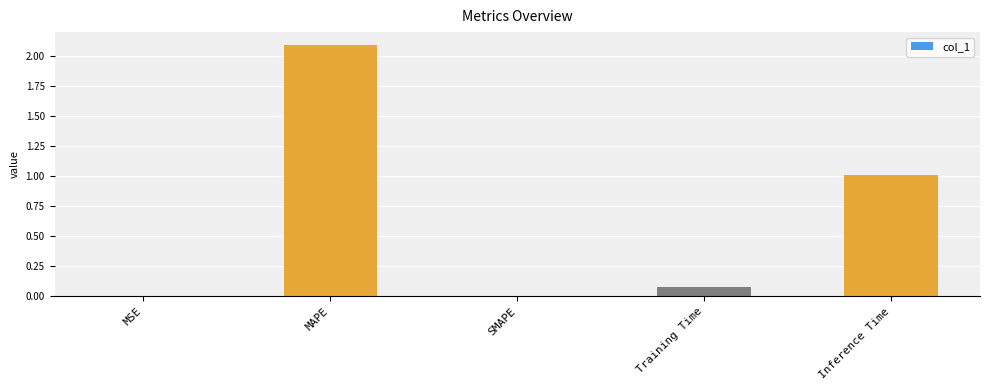

Between MSE and Training Time, which is larger?

Training Time